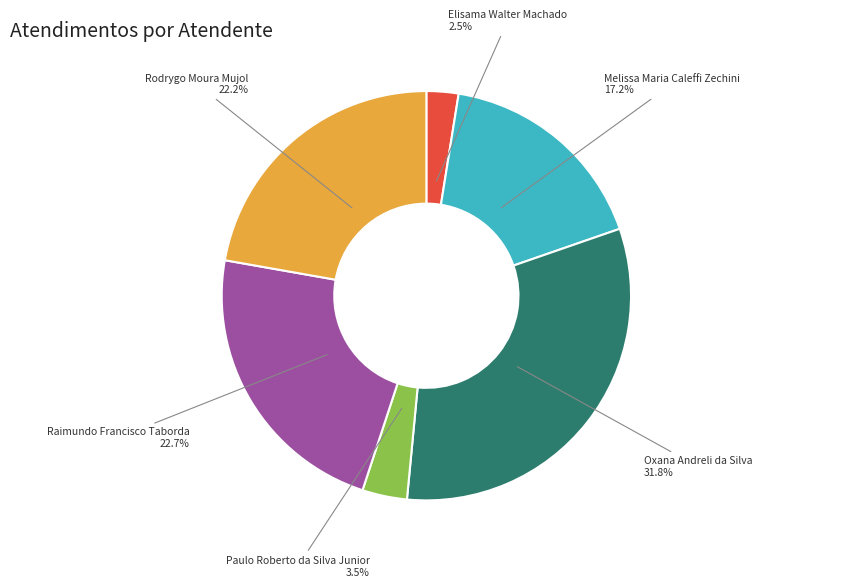

Is Paulo Roberto da Silva Junior the majority of the pie?

No